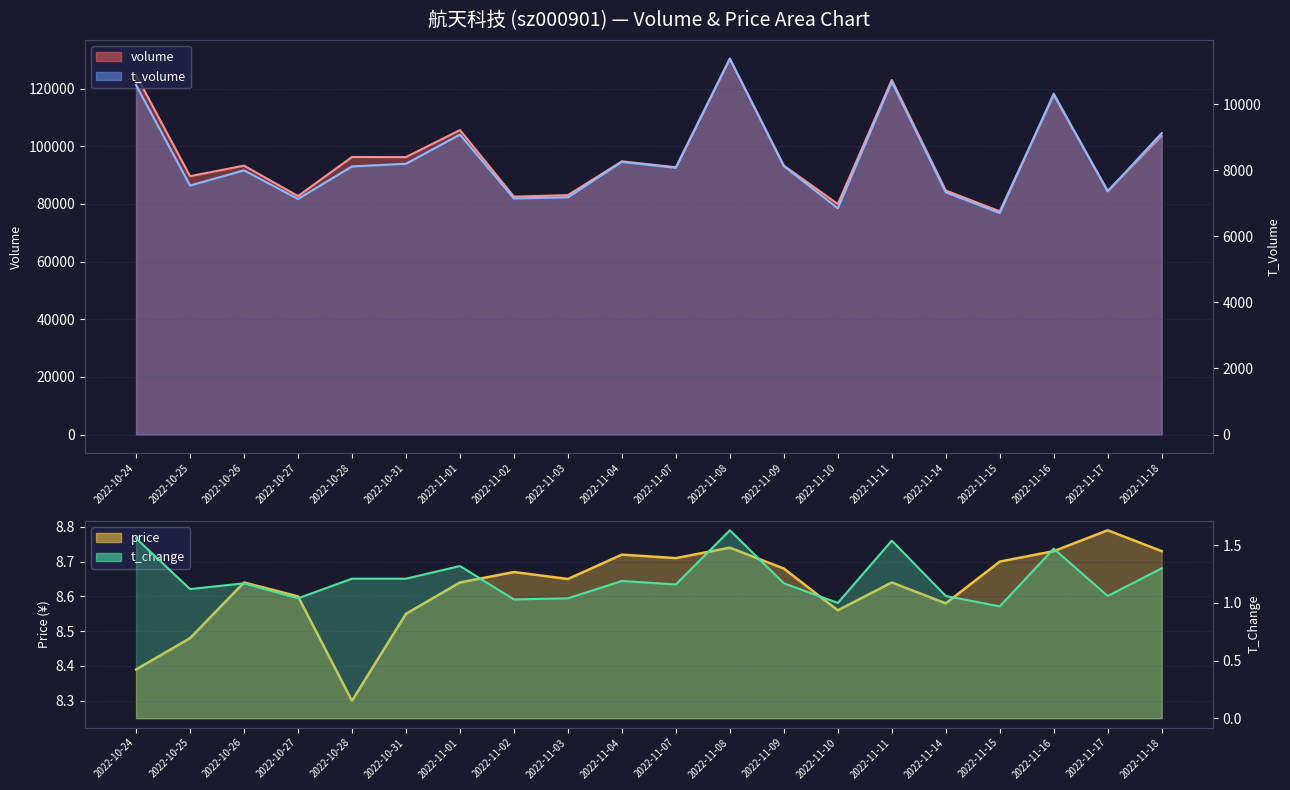

True or false: price_line and t_change_line cross at least once.

False